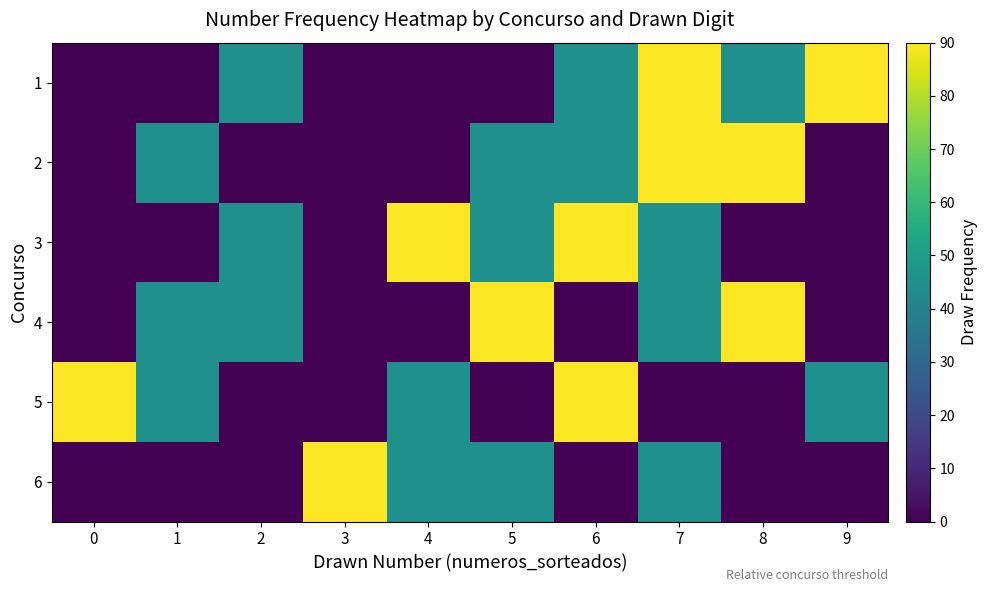

Which has a higher value, 8 or 6?

8